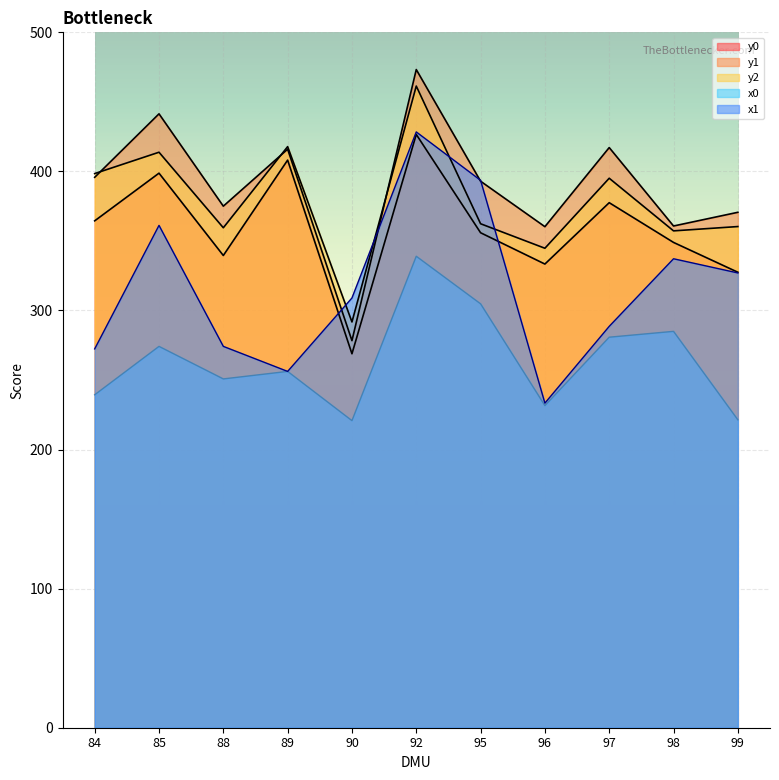

True or false: y0 and y1 cross at least once.

False